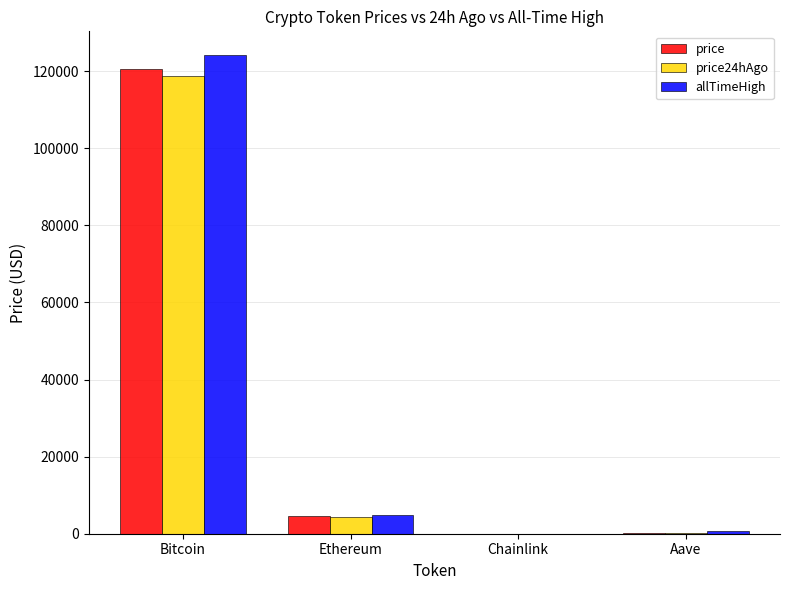

At which category is the sum across all series the highest?

Bitcoin